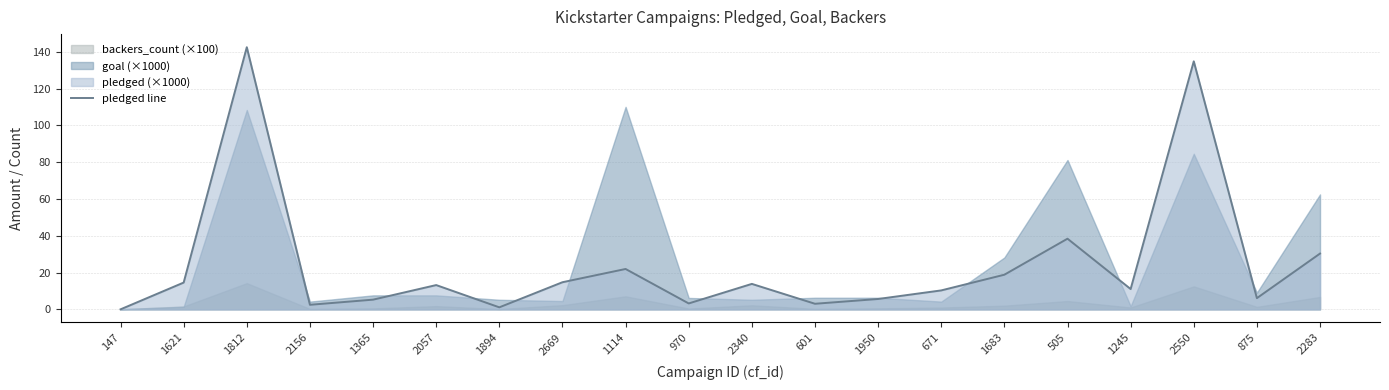

What is the label of the 14th point from the right?

1894